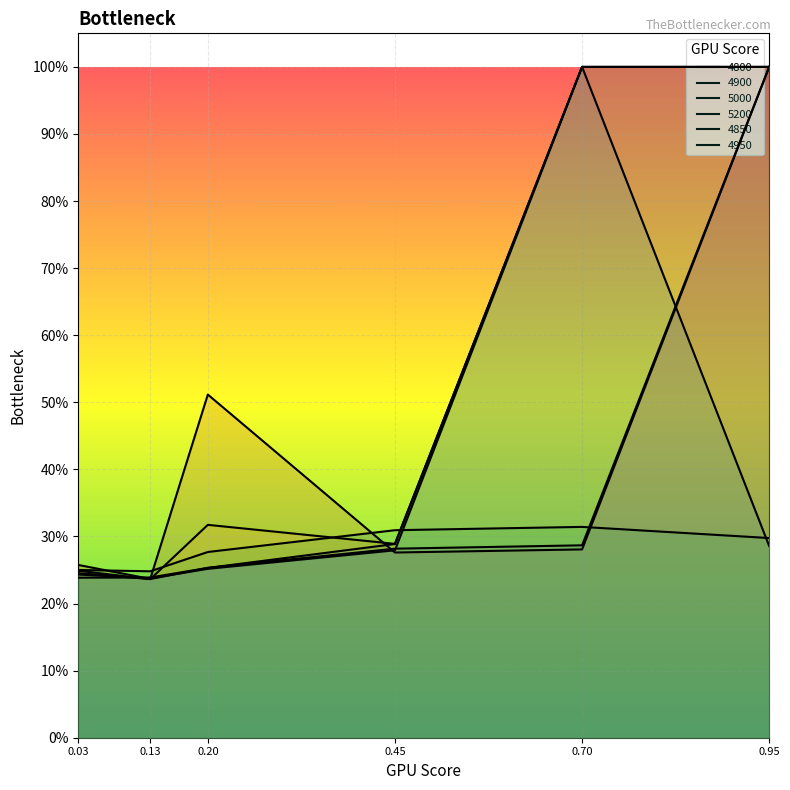

Where is 4800 nearest to the value 0?

0.13